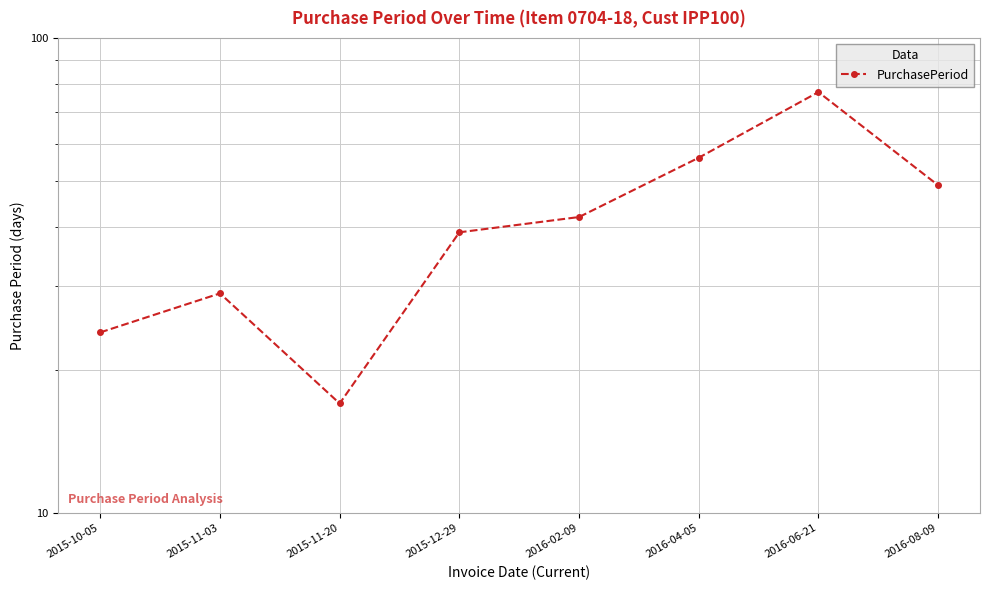

Reading right to left, list all the values displayed in this chart.

49	77	56	42	39	17	29	24